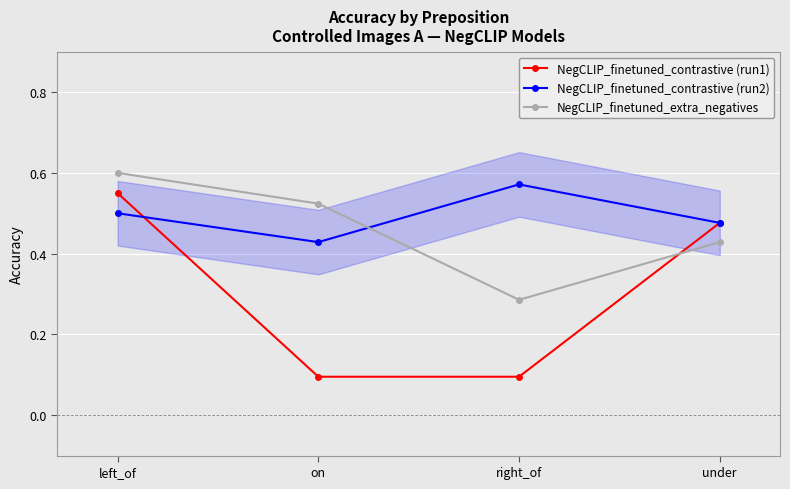

Reading left to right, what are all the values shown in this chart?

NegCLIP_finetuned_contrastive (run1): 0.6	0.1	0.1	0.5
NegCLIP_finetuned_contrastive (run2): 0.5	0.4	0.6	0.5
NegCLIP_finetuned_extra_negatives: 0.6	0.5	0.3	0.4